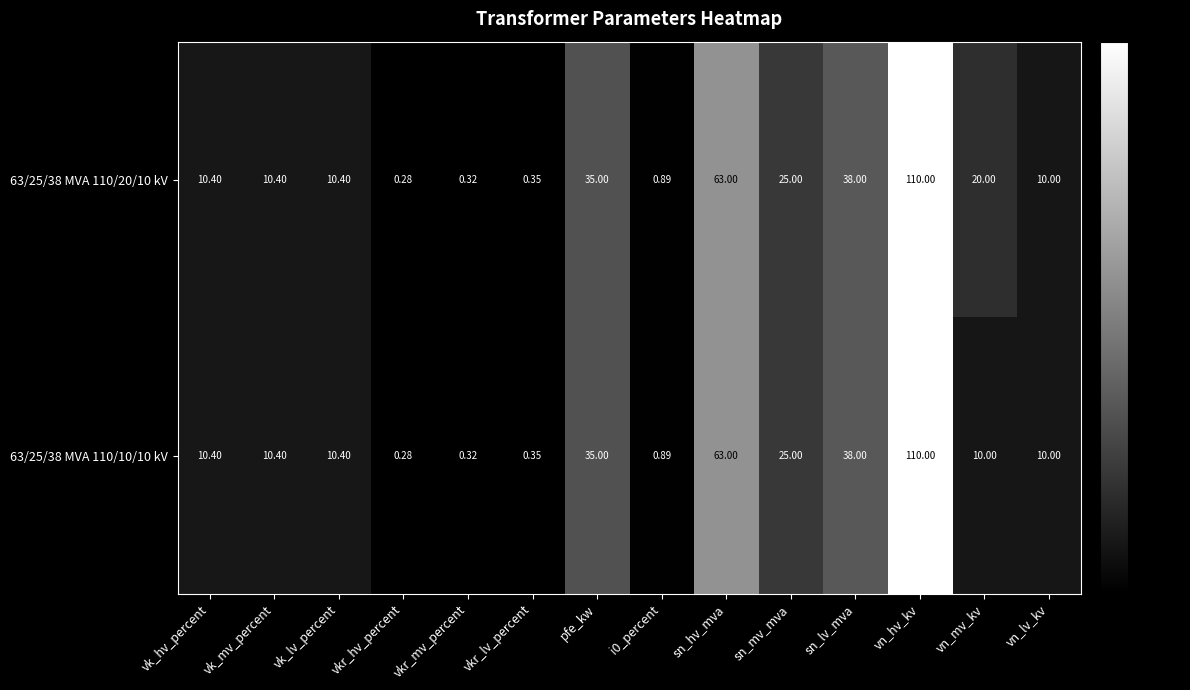

At which category is the sum across all series the highest?

vn_hv_kv